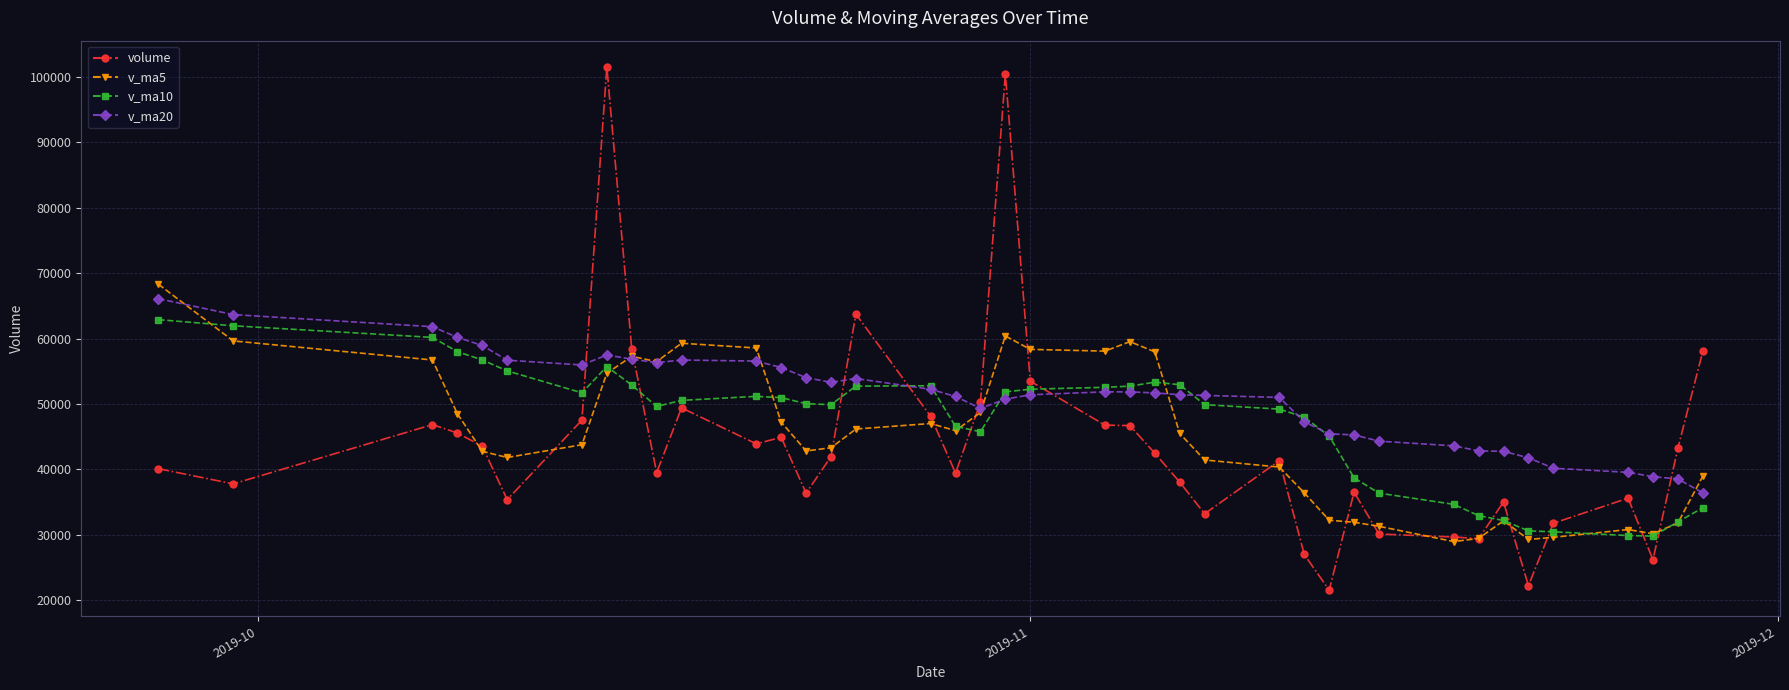

What is the minimum value for v_ma20?

36430.7